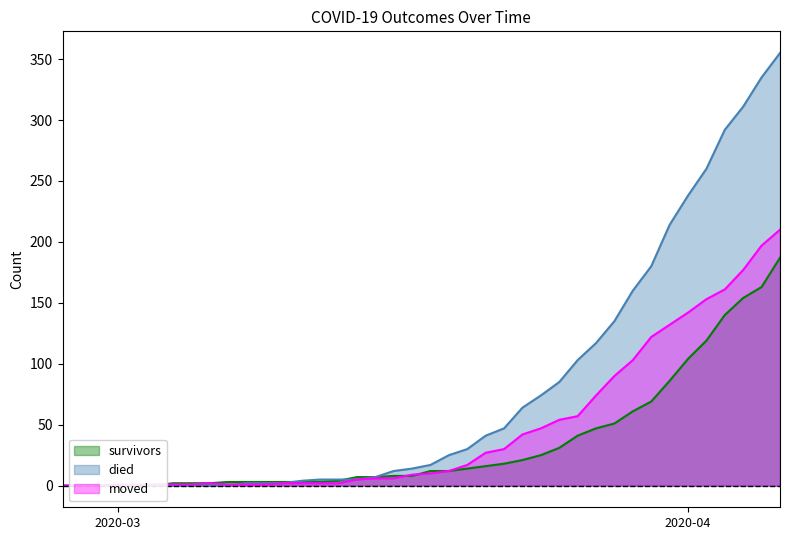

At which category does moved reach its first local peak?

2020-03-06